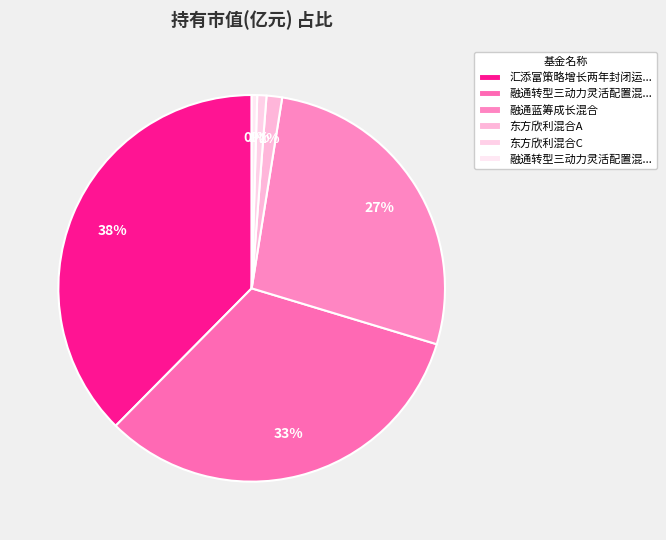

How many slices are in this pie chart?

6